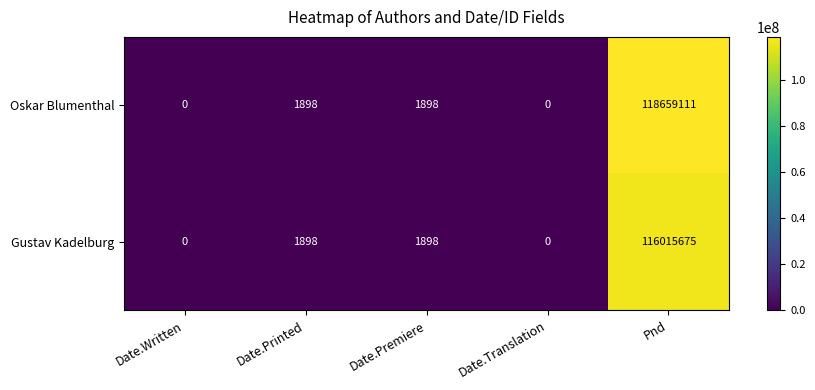

Read the Oskar Blumenthal value at Date.Premiere, to the nearest 10.

1900